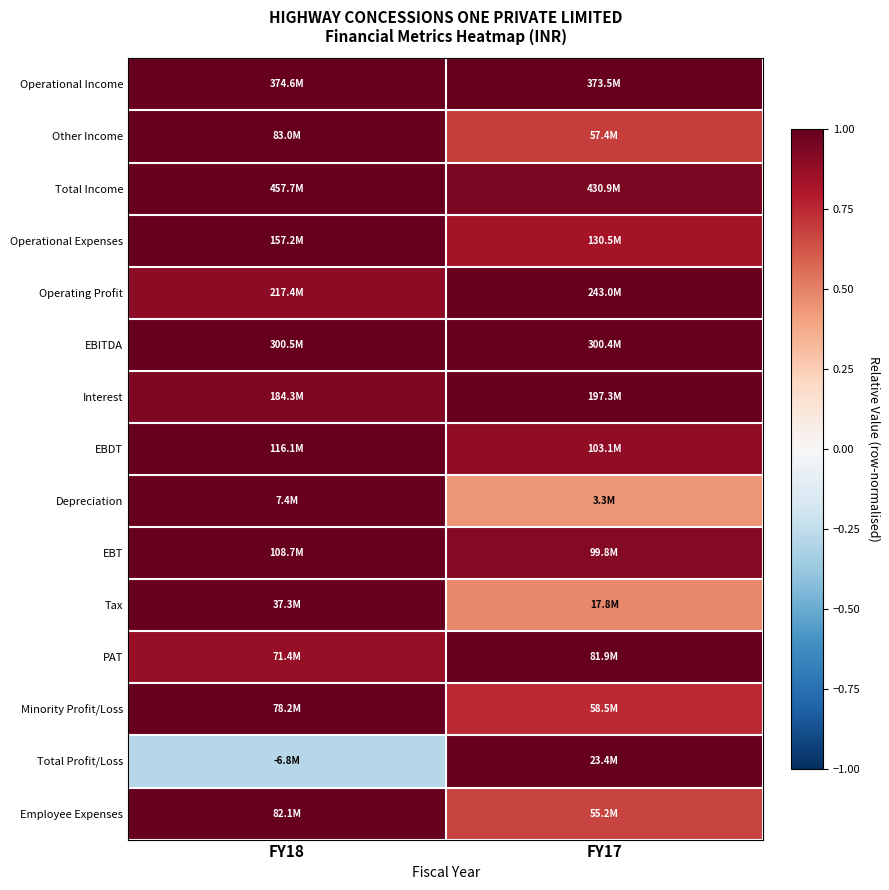

Reading left to right, extract all data points from this chart.

Operational Income: FY18=1.0	FY17=1.0
Other Income: FY18=1.0	FY17=0.7
Total Income: FY18=1.0	FY17=0.9
Operational Expenses: FY18=1.0	FY17=0.8
Operating Profit: FY18=0.9	FY17=1.0
EBITDA: FY18=1.0	FY17=1.0
Interest: FY18=0.9	FY17=1.0
EBDT: FY18=1.0	FY17=0.9
Depreciation: FY18=1.0	FY17=0.4
EBT: FY18=1.0	FY17=0.9
Tax: FY18=1.0	FY17=0.5
PAT: FY18=0.9	FY17=1.0
Minority Profit/Loss: FY18=1.0	FY17=0.7
Total Profit/Loss: FY18=-0.3	FY17=1.0
Employee Expenses: FY18=1.0	FY17=0.7